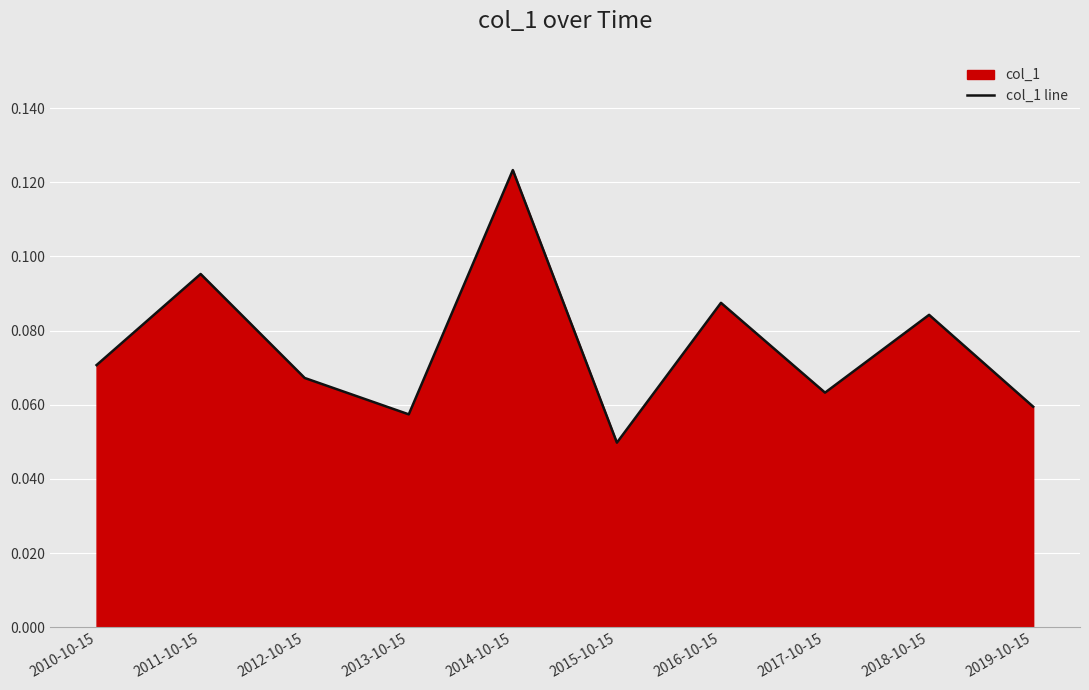

What is the label of the 8th point from the right?

2012-10-15